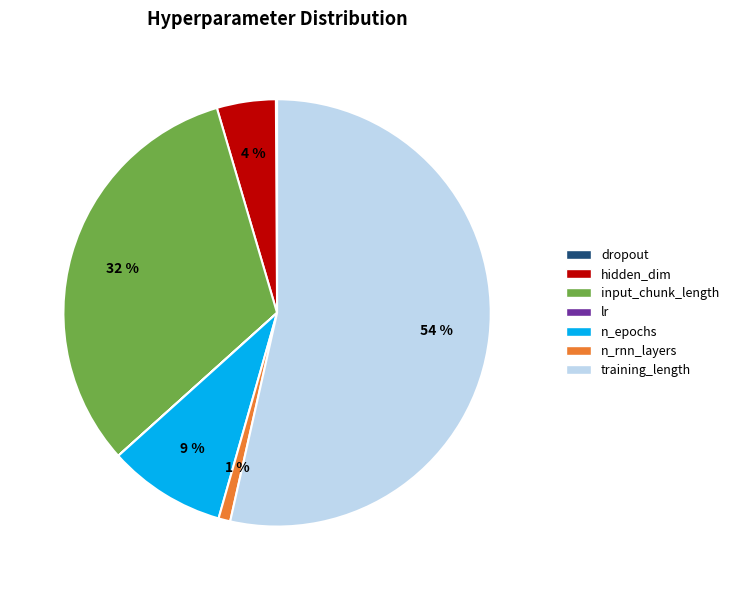

Between n_epochs and training_length, which is larger?

training_length